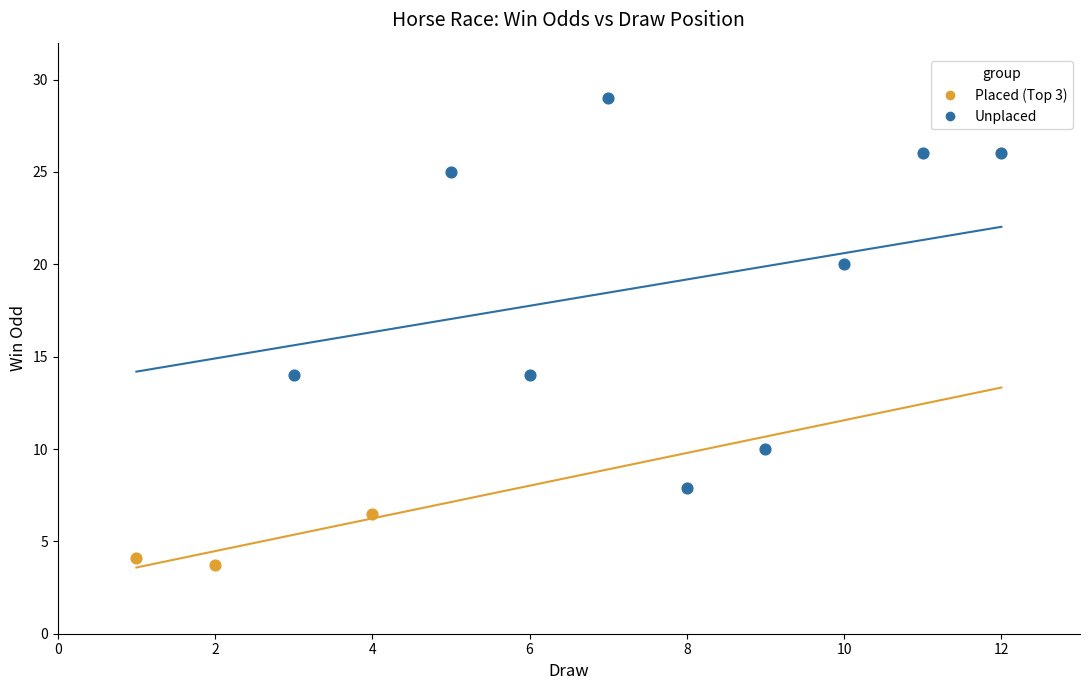

Which series contains the lowest Y value?

Placed (Top 3)